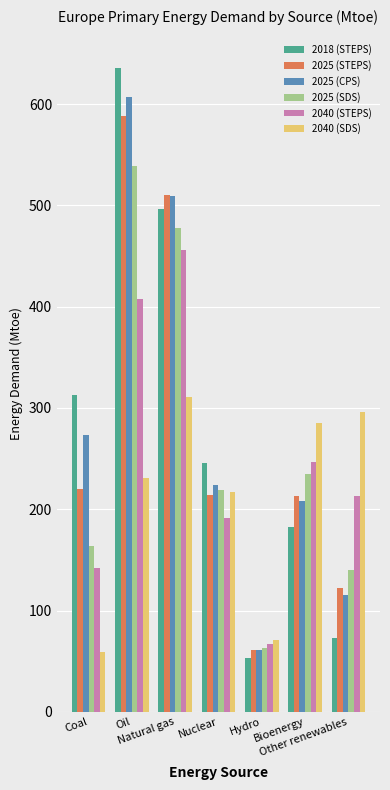

What is the value of the 2040 (STEPS) bar at the 2nd from the left?

407.4